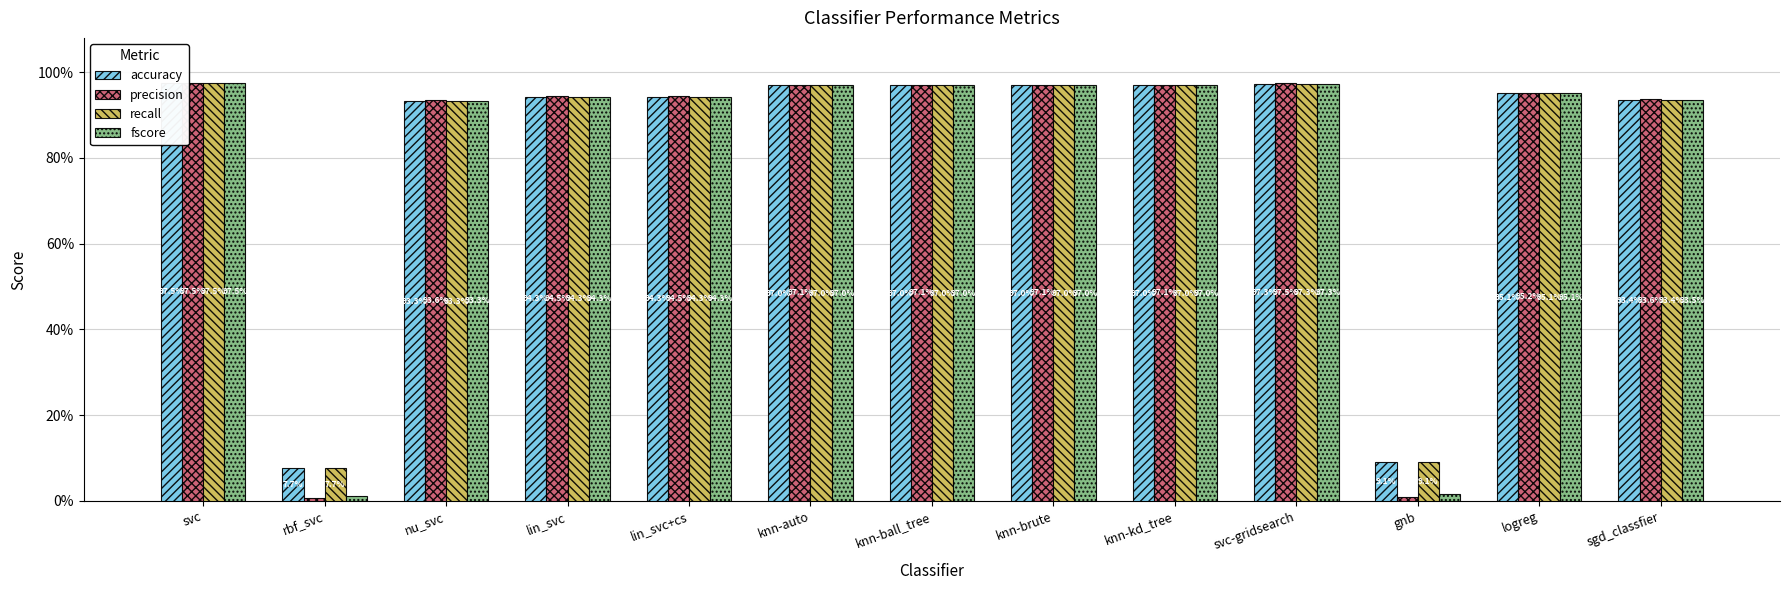

What is the total value across all series at sgd_classfier?

3.7